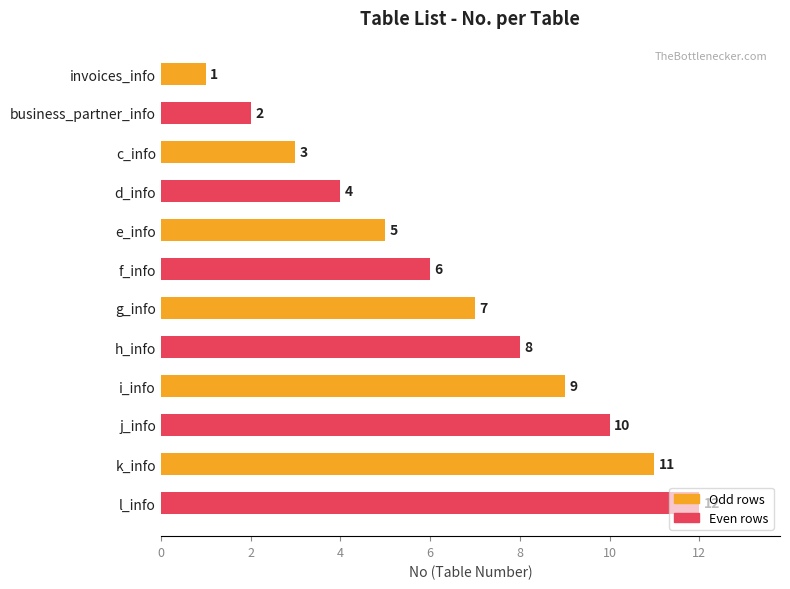

What is the maximum value shown in the chart?

12